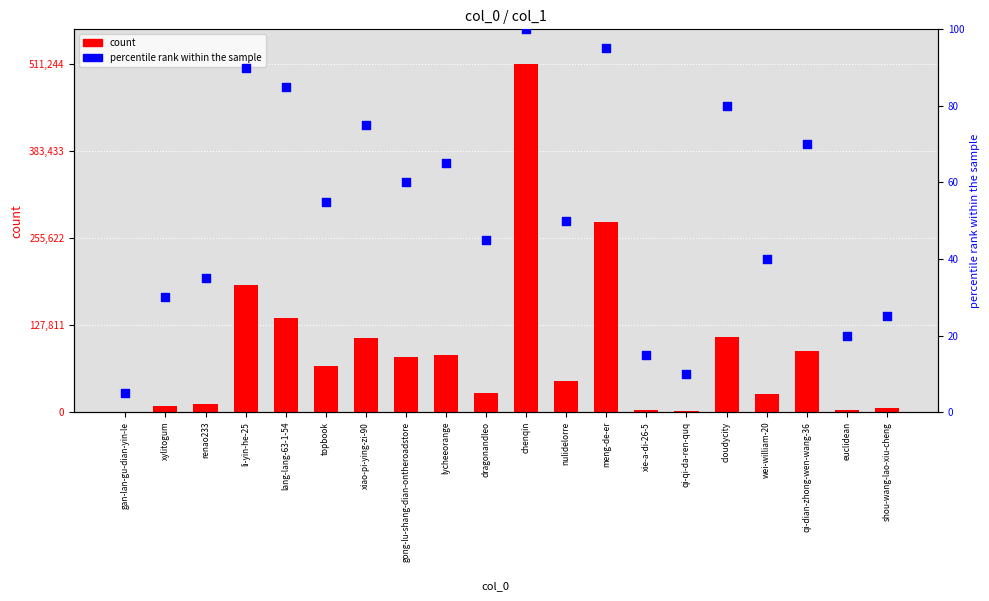

Which series reaches the minimum Y coordinate?

percentile rank within the sample